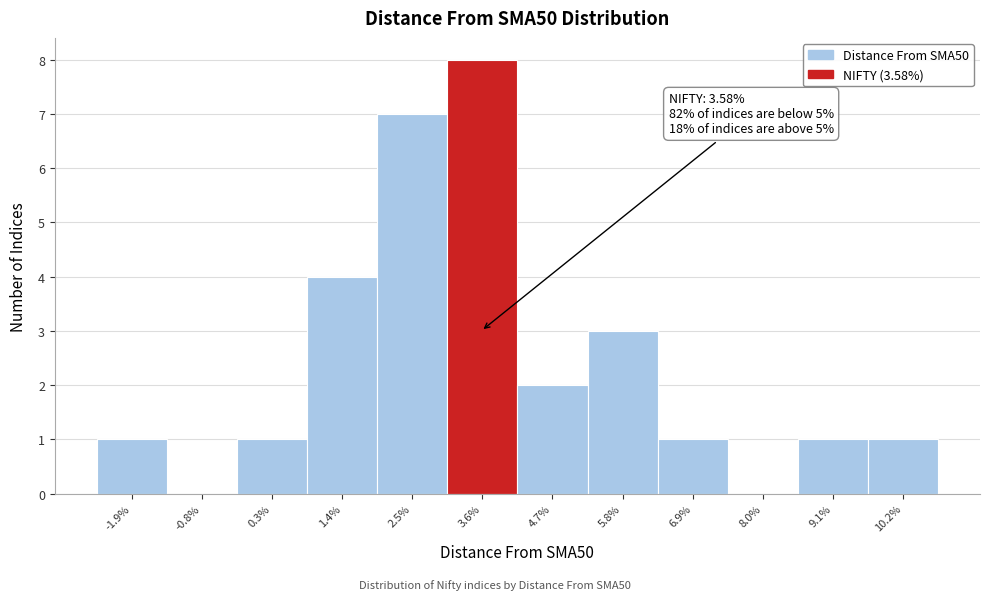

Which range on the x-axis has the tallest bar?

3.0 to 4.2